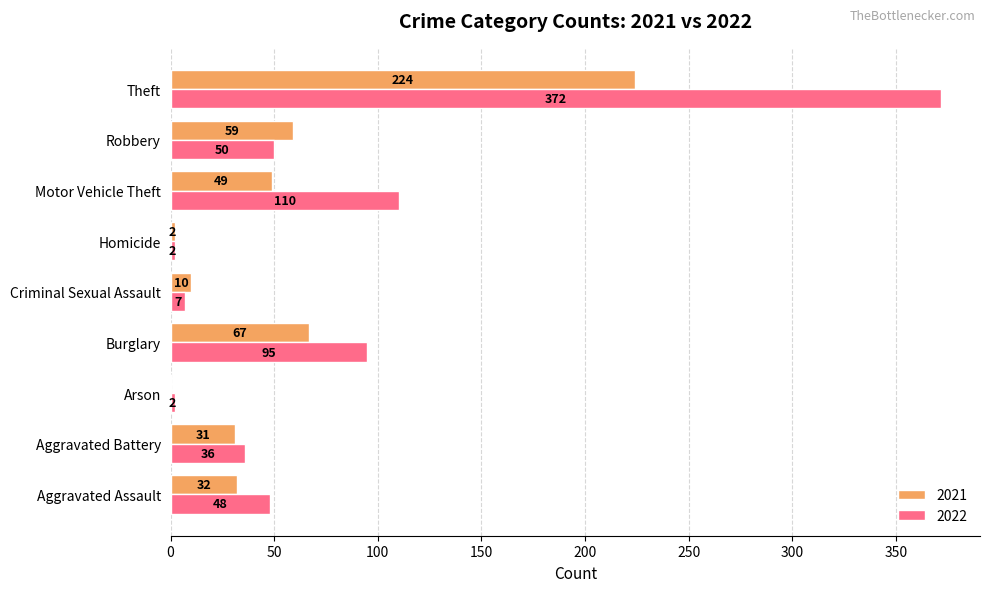

What is the sum of all 2021 values?

474